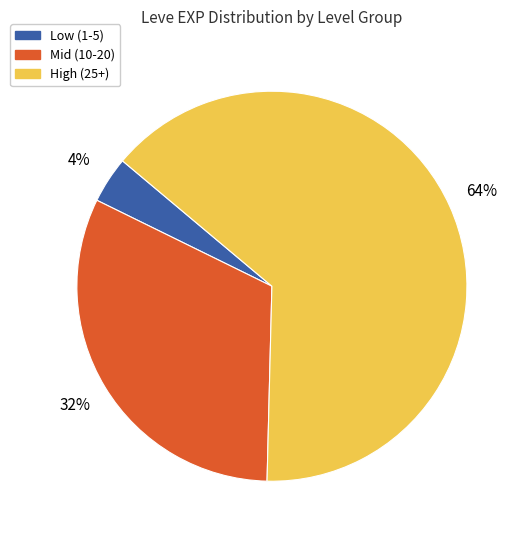

Is the sum of High (25+) and Low (1-5) greater than half?

Yes